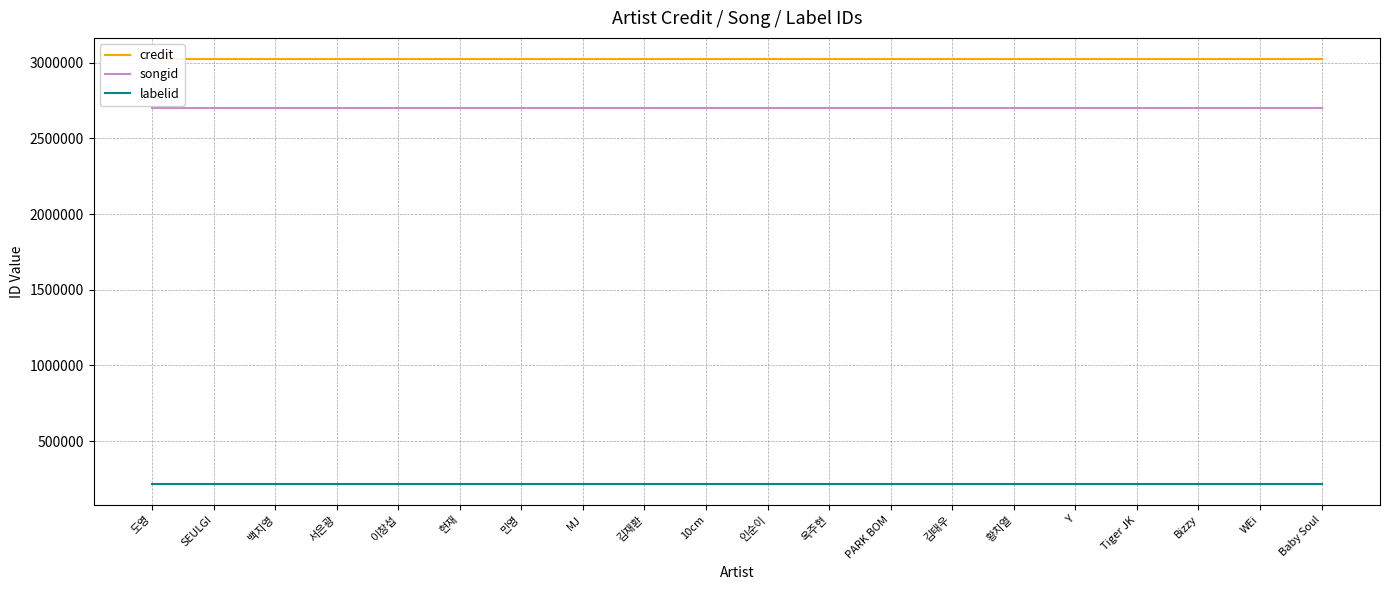

Does the chart display data point markers on the line(s)?

No